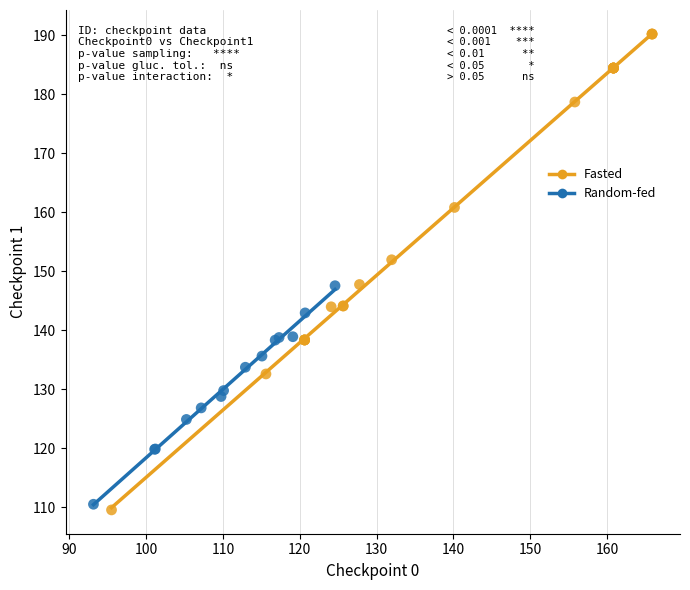

What are all the series names shown in the legend?

Fasted, Random-fed